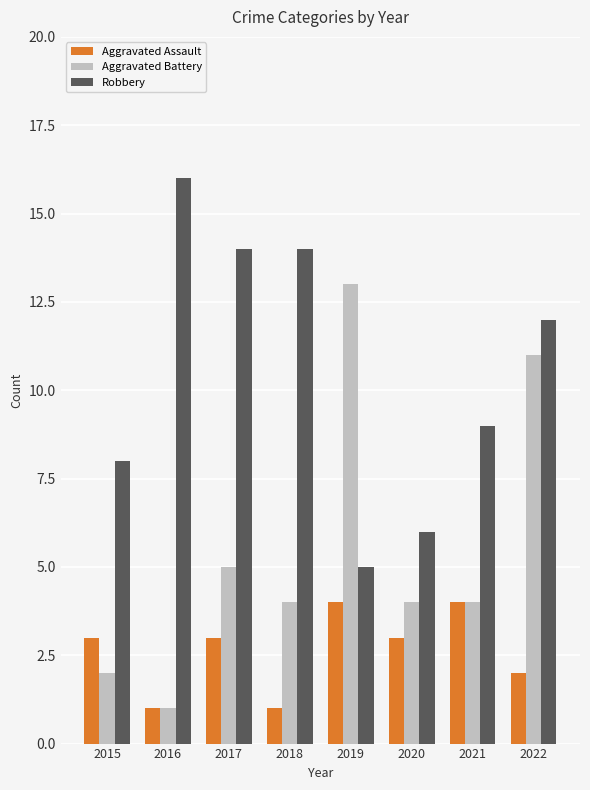

What is the maximum value shown in the chart?

16